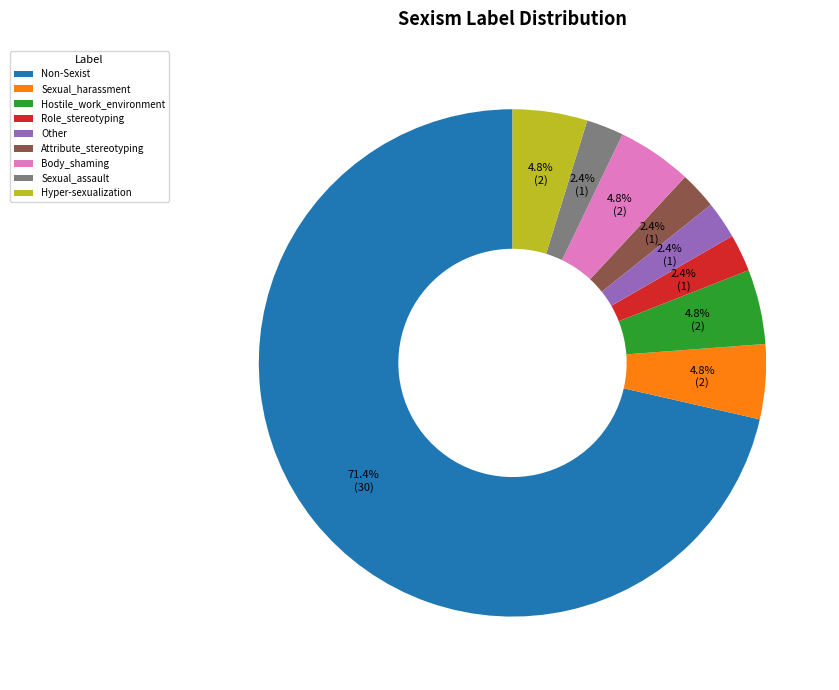

What portion of the pie excludes Other?

97.6%